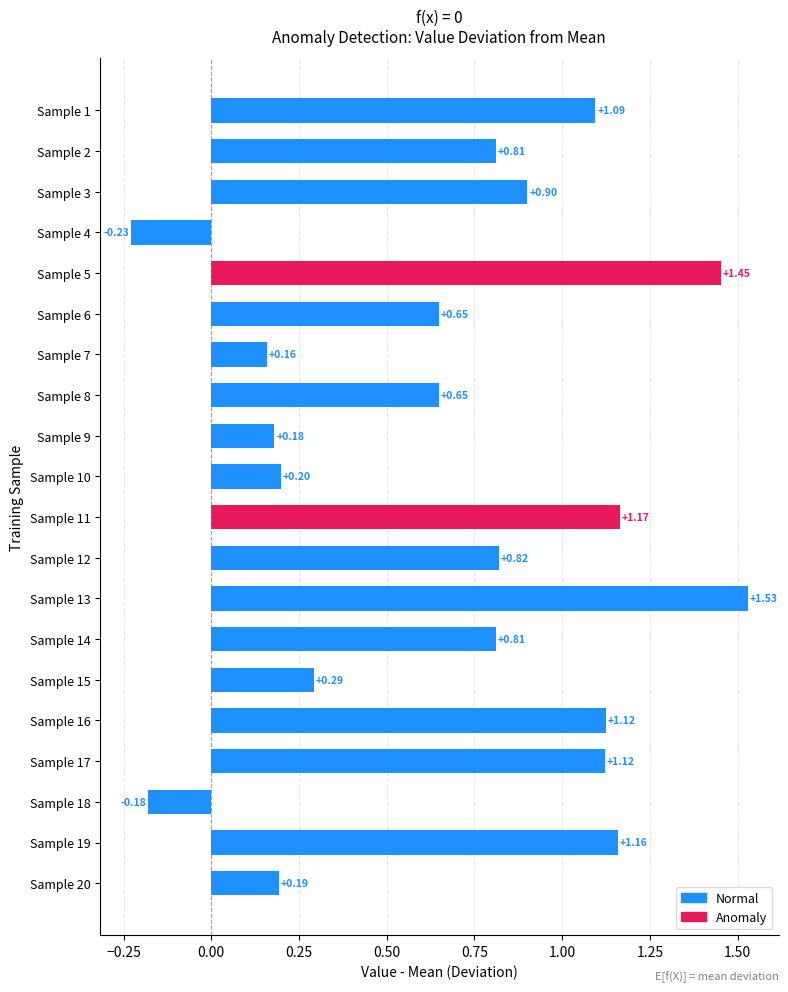

Which has a higher value, Sample 4 or Sample 12?

Sample 12